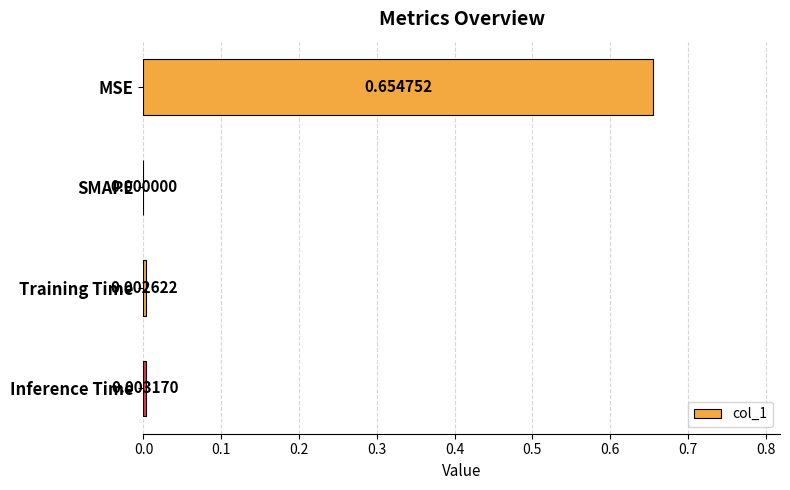

Where is the data nearest to the value 0?

SMAPE